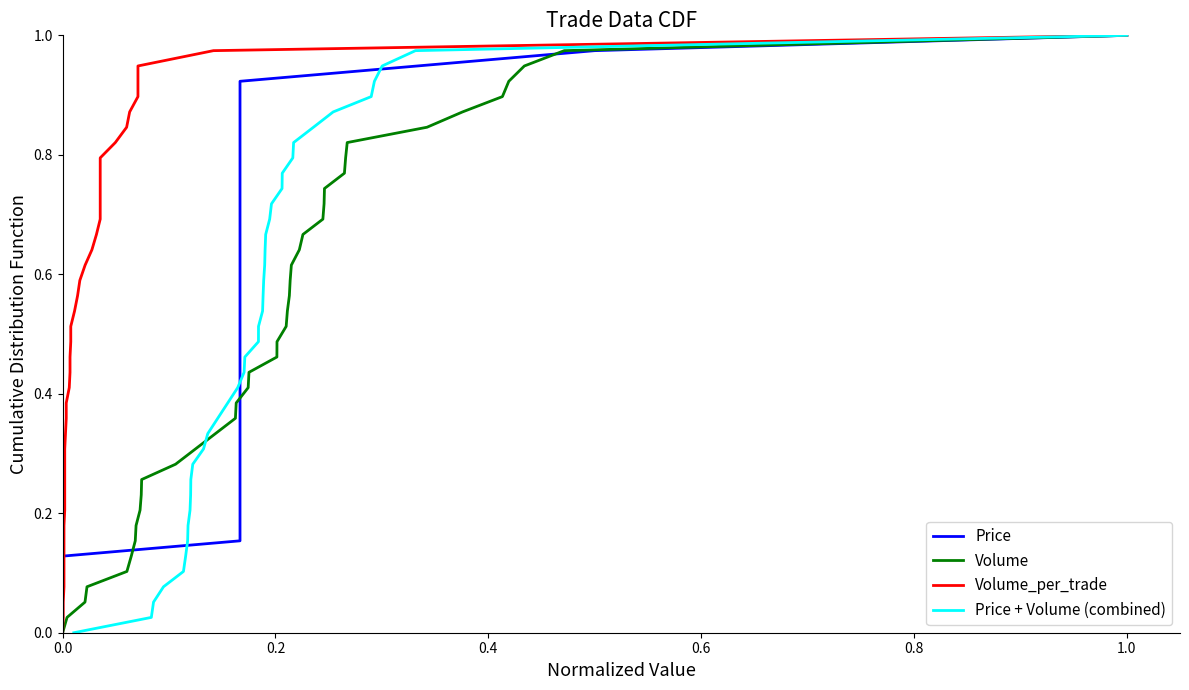

True or false: Volume has more than 0 points higher than both neighbors.

False